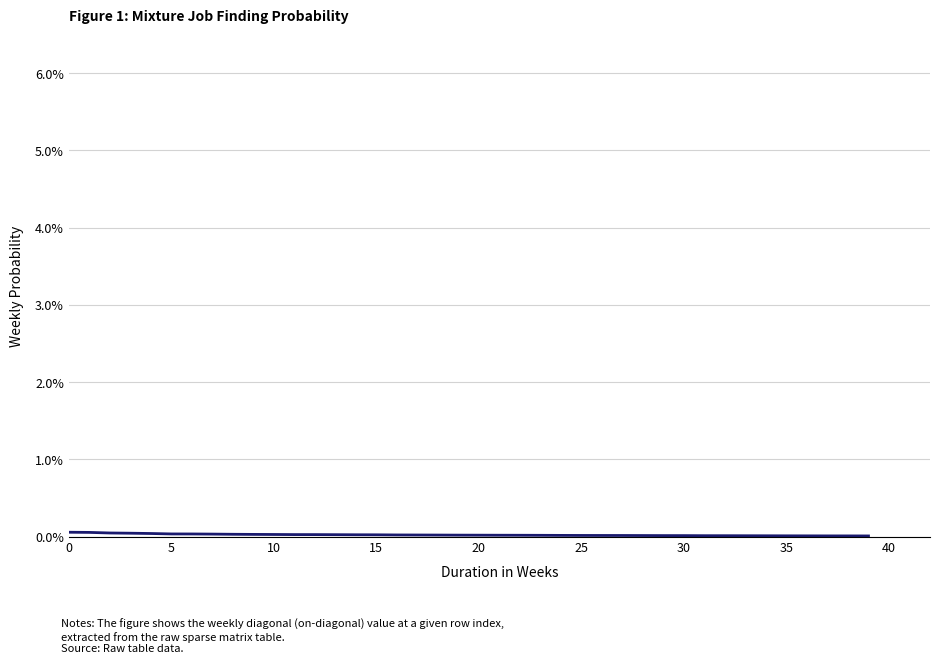

What is the maximum value shown in the chart?

0.1